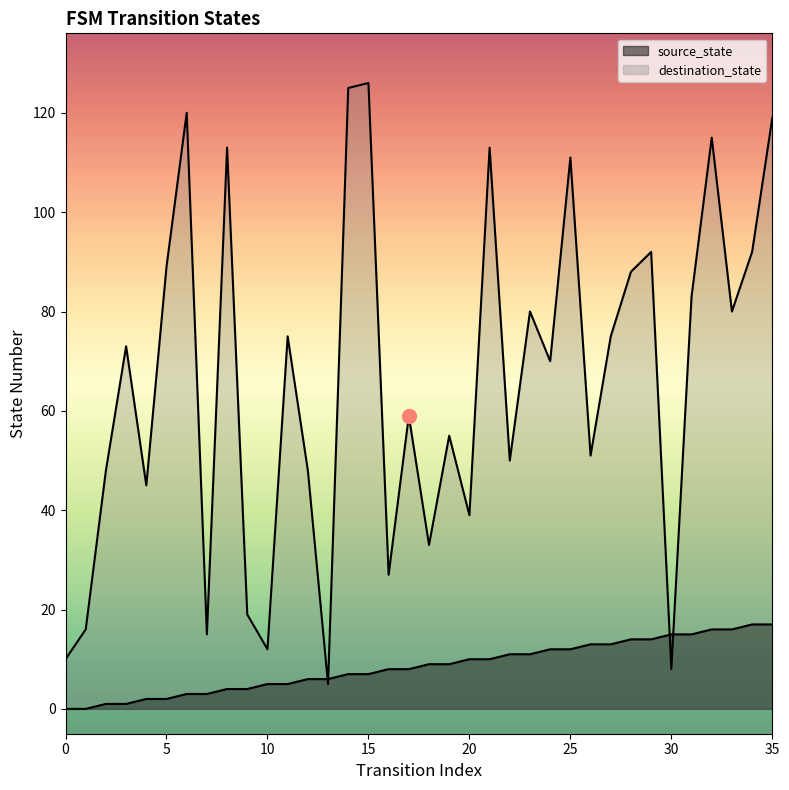

What value does the source_state series have at 13, to the nearest 5?

5